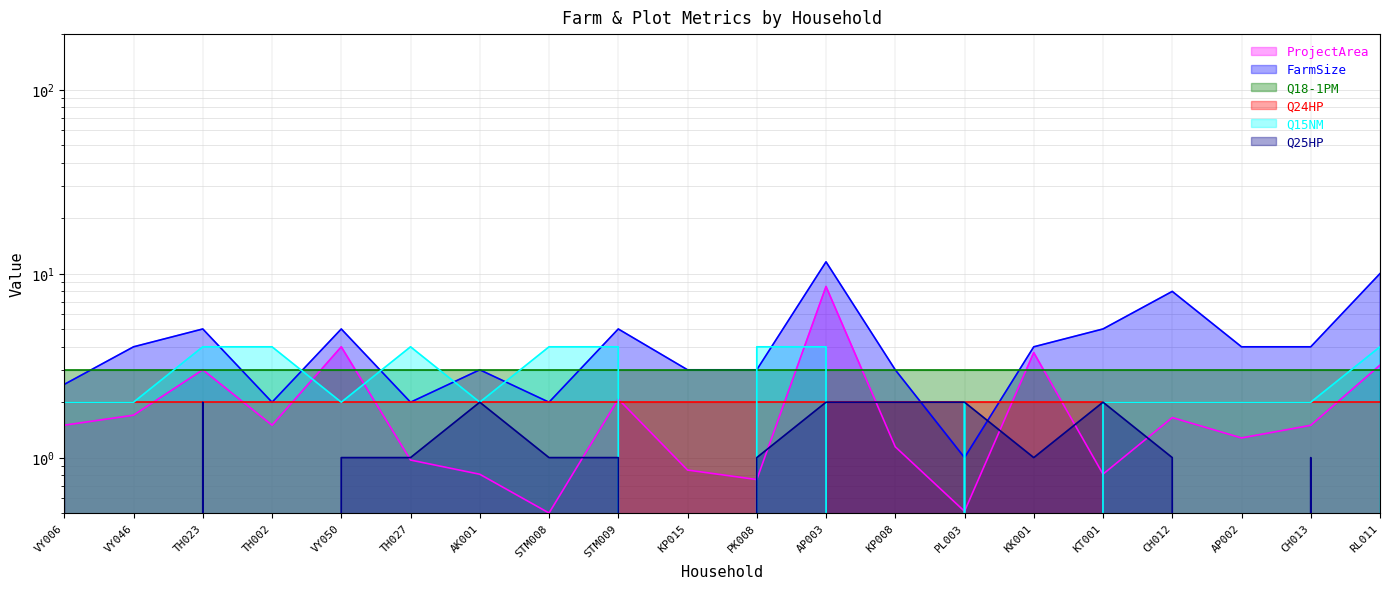

Between RL011 and VY050, which is larger?

VY050